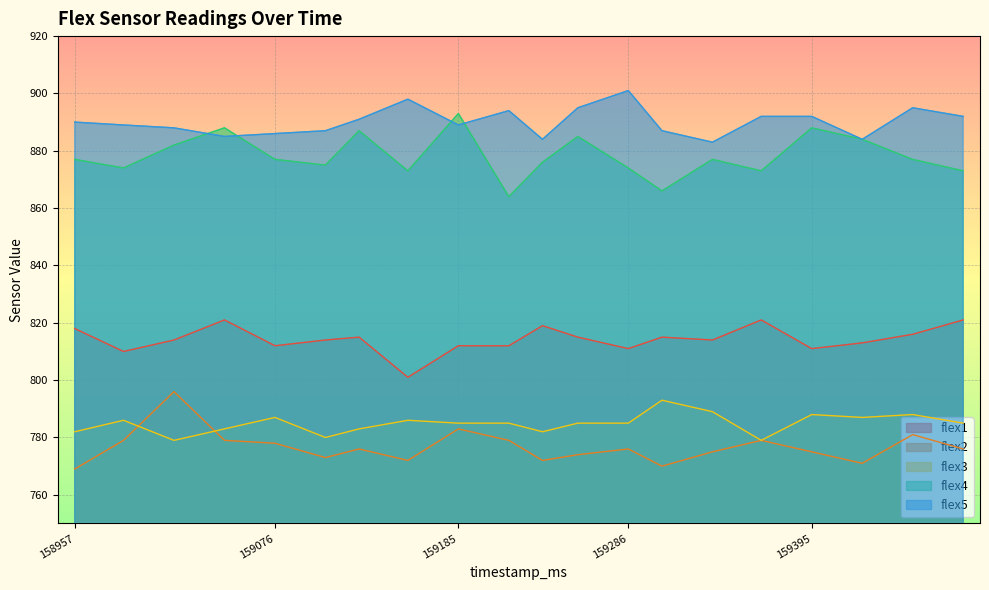

At which label is flex3 closest to 786?

158986